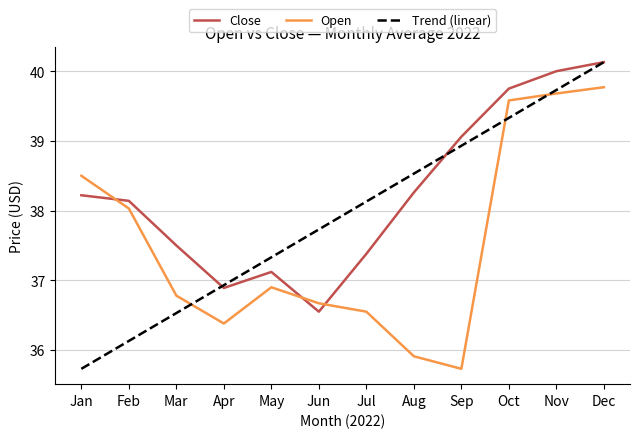

At which label is Trend (linear) closest to 37?

Apr